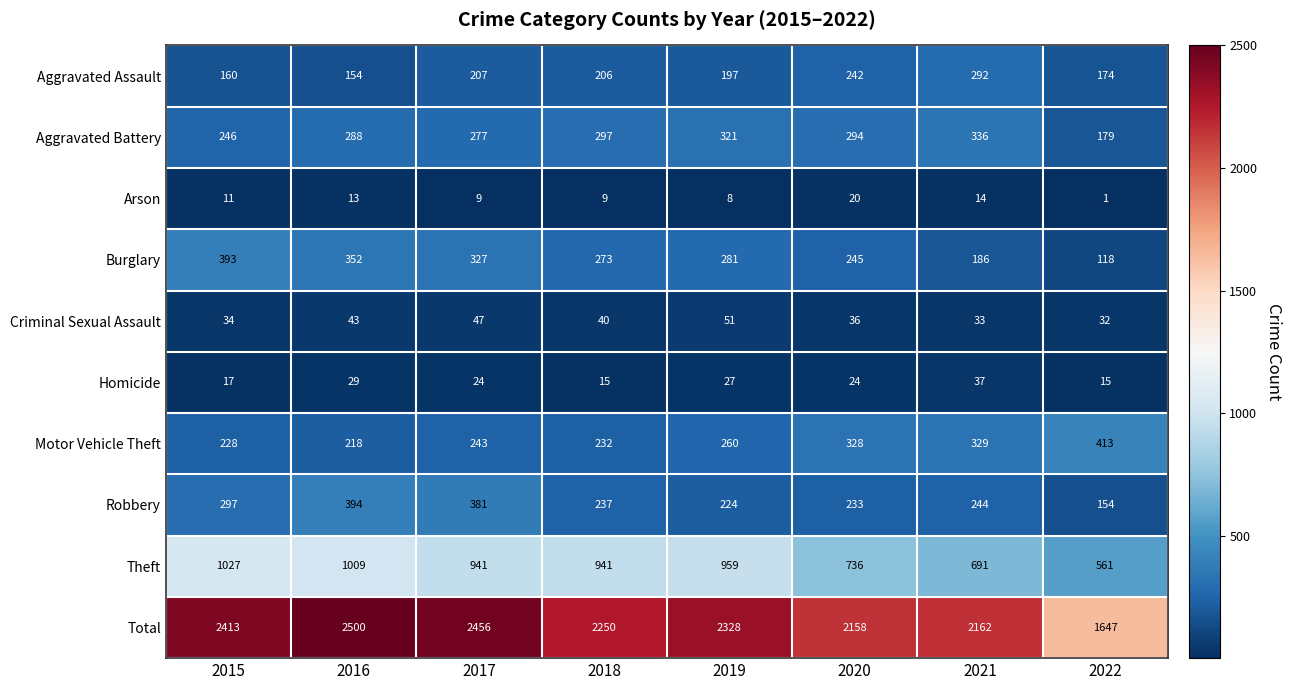

What is the total value across all series at 2021?

4324